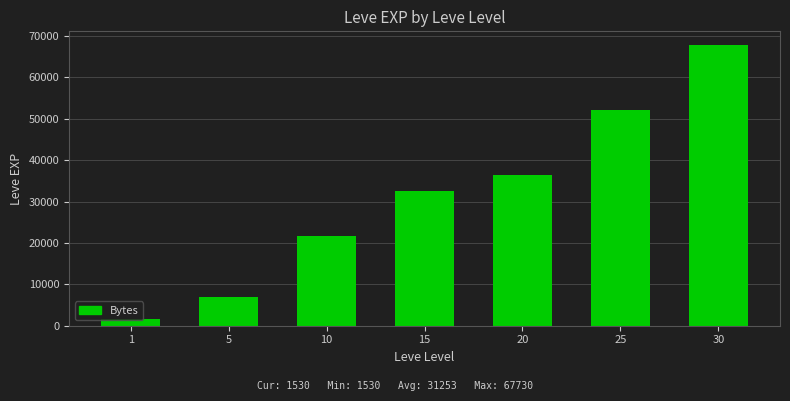

What is the sum of the values at 1 and 20?

37920